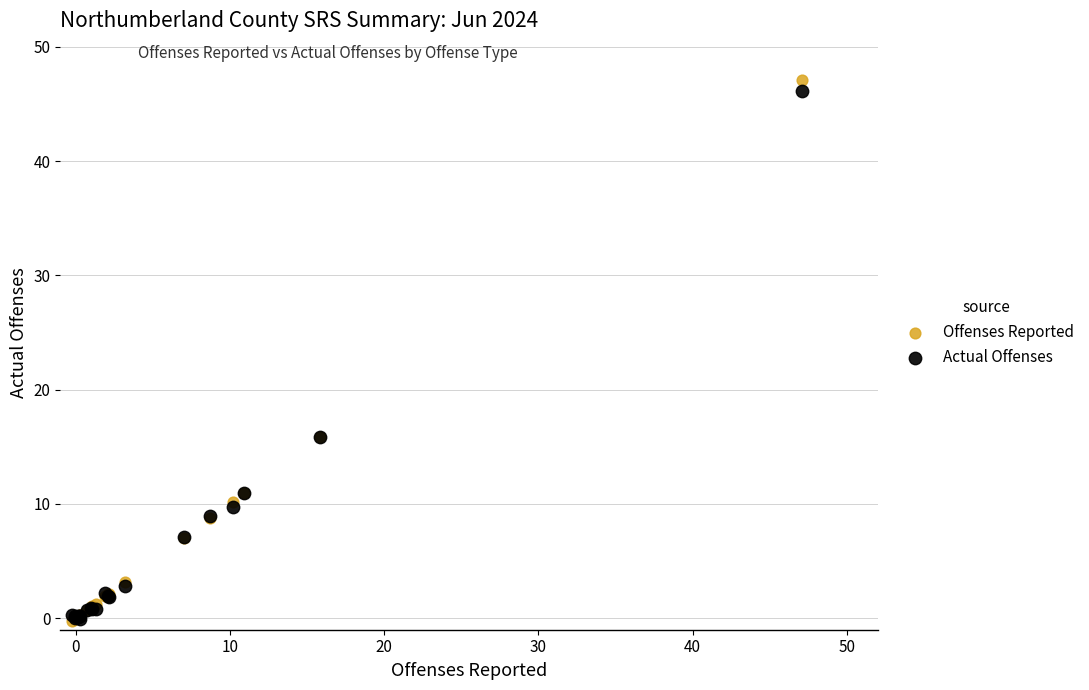

Which series reaches the maximum Y coordinate?

Offenses Reported